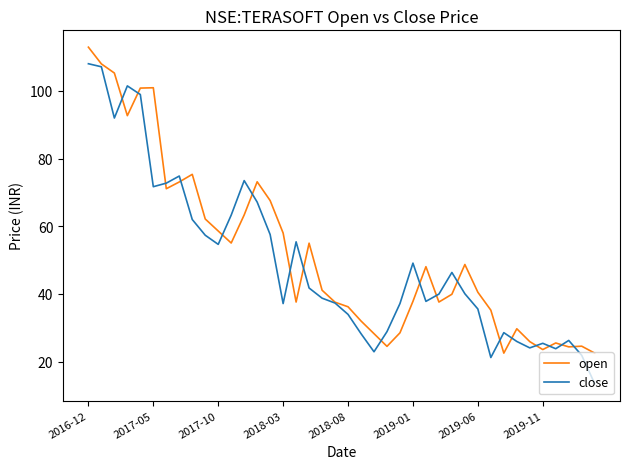

What is the maximum value shown in the chart?

113.0